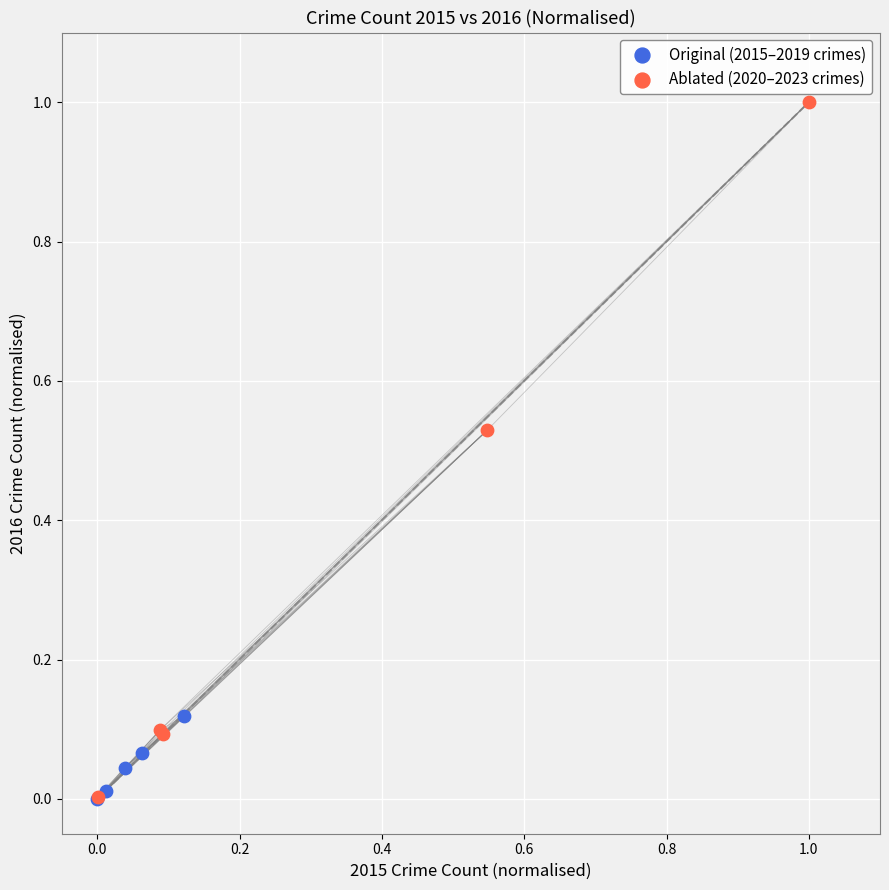

Which series has the largest Y range (max minus min)?

Ablated (2020–2023 crimes)